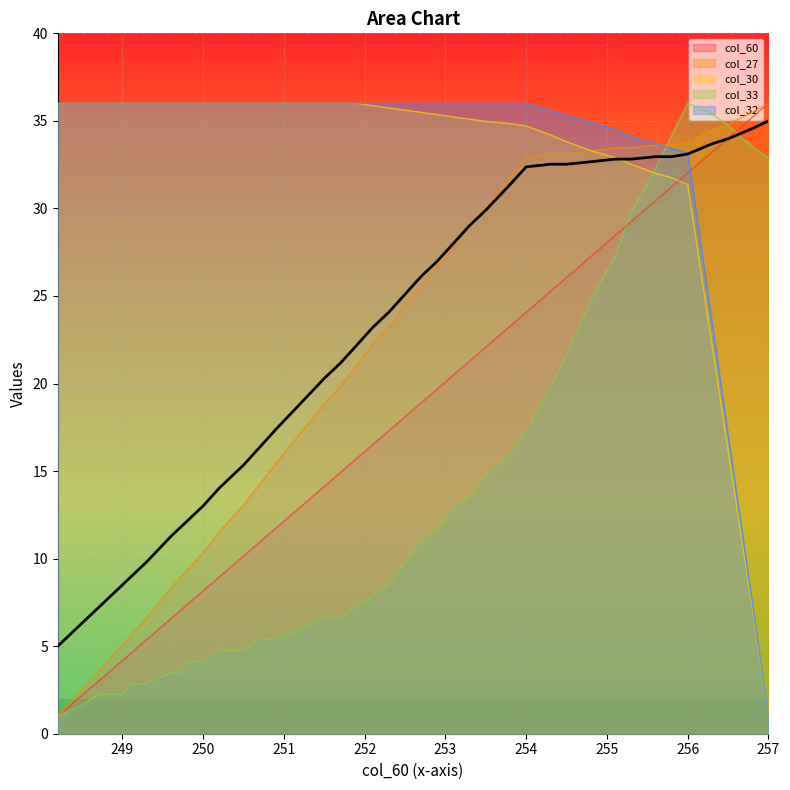

How many categories are shown in the chart?

40